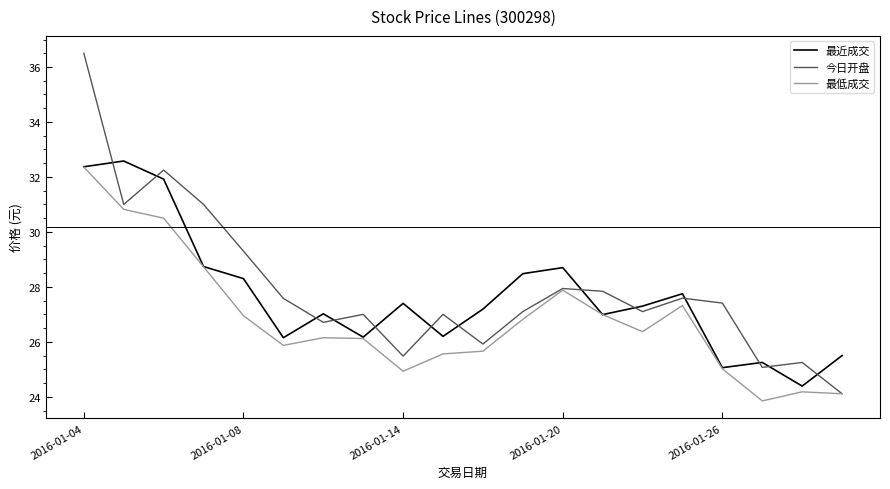

Which series ends up on top after the final intersection of 今日开盘 and 最近成交?

最近成交